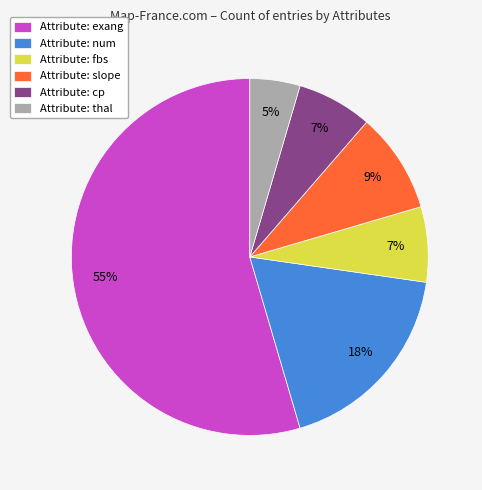

Is it true that Attribute: num is 4% of the pie?

False